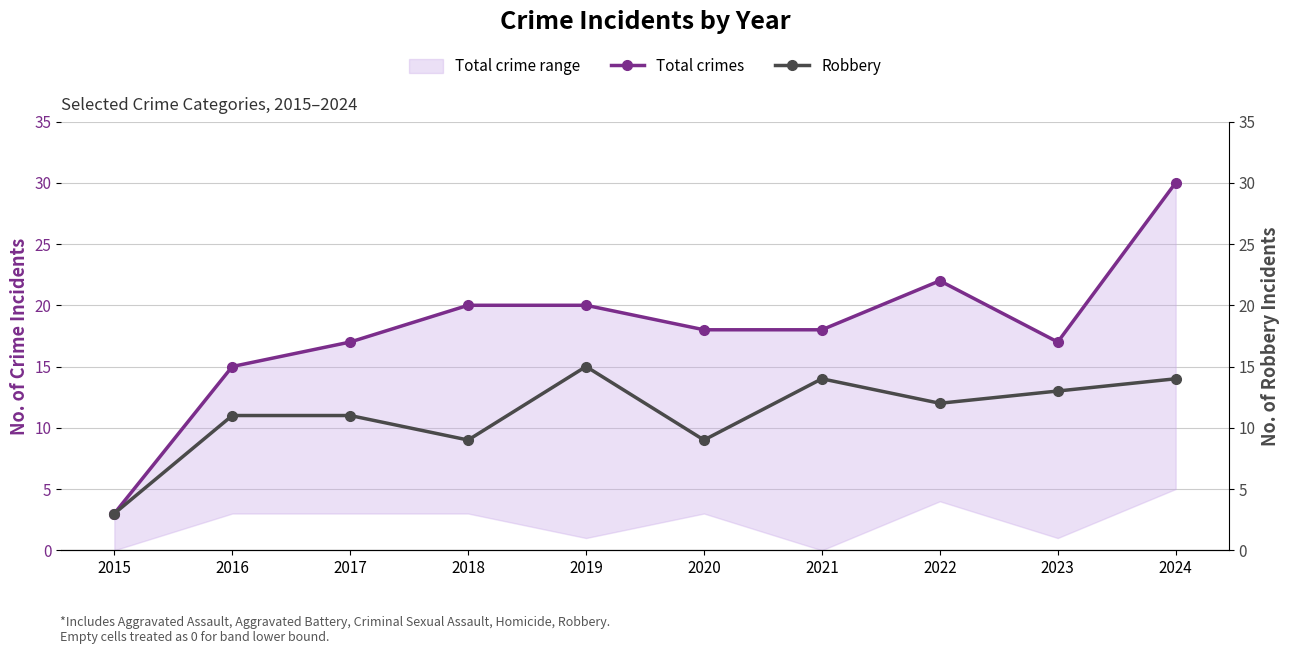

Rank the categories by Robbery value from lowest to highest.

2015, 2018, 2020, 2016, 2017, 2022, 2023, 2021, 2024, 2019